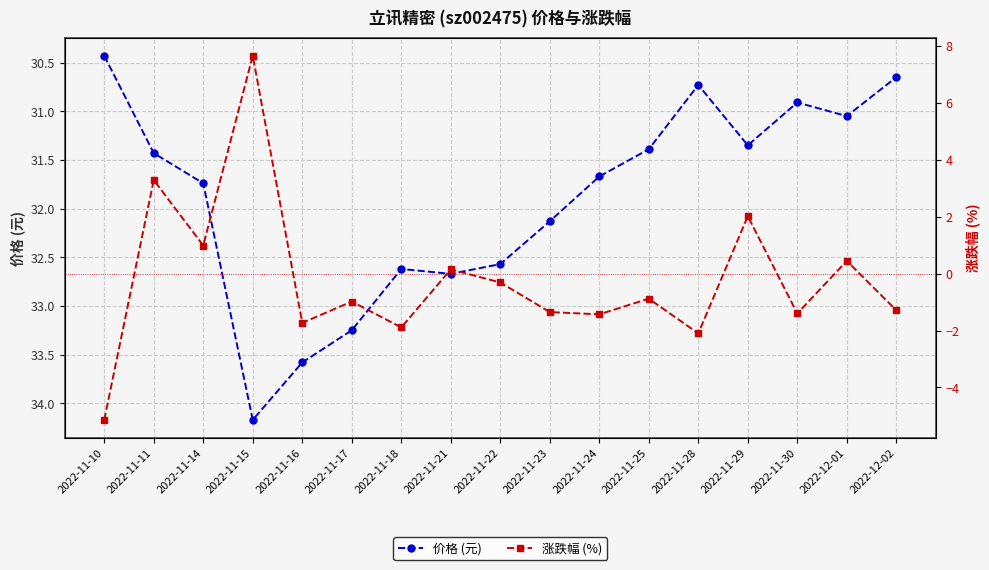

Which has a higher value, 2022-11-11 or 2022-11-16?

2022-11-16